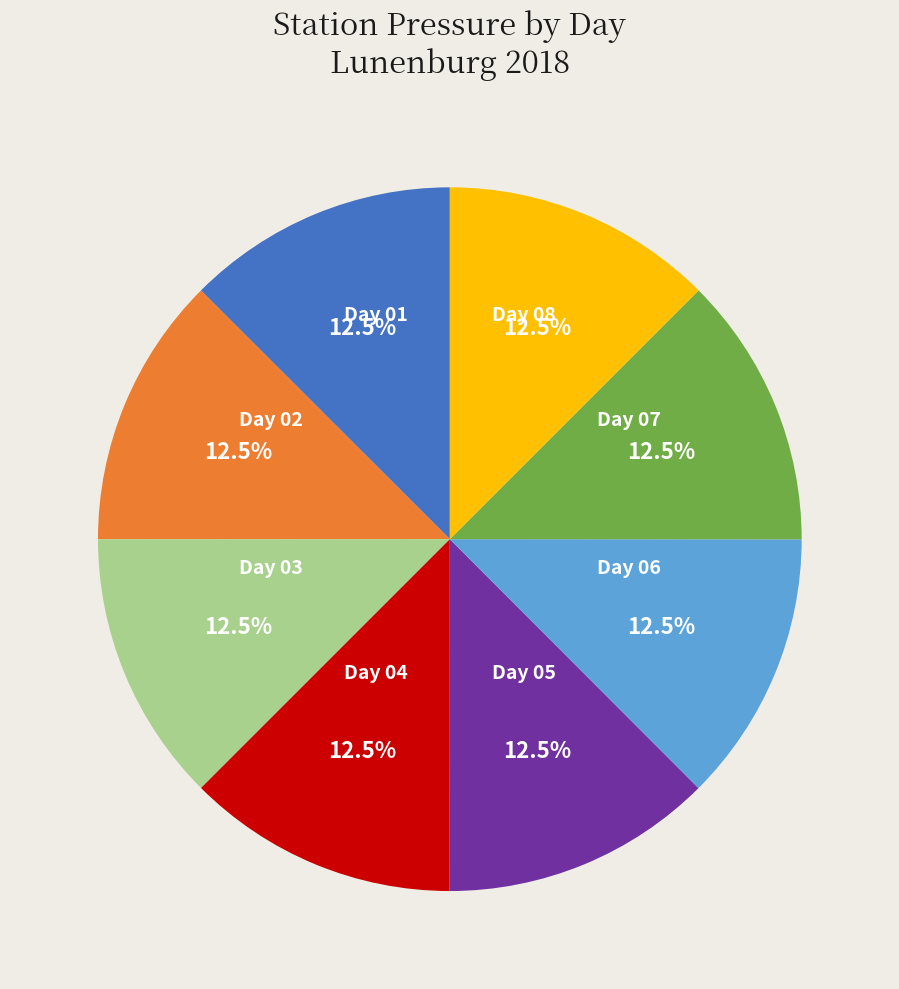

Does Day 01 represent more than half of the total?

No